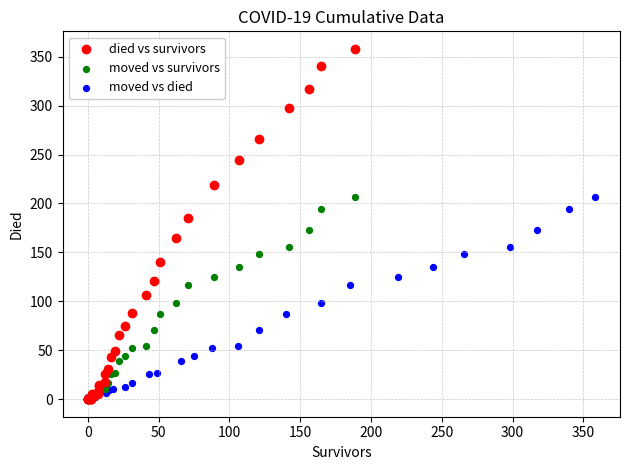

What are all the series names shown in the legend?

died vs survivors, moved vs survivors, moved vs died